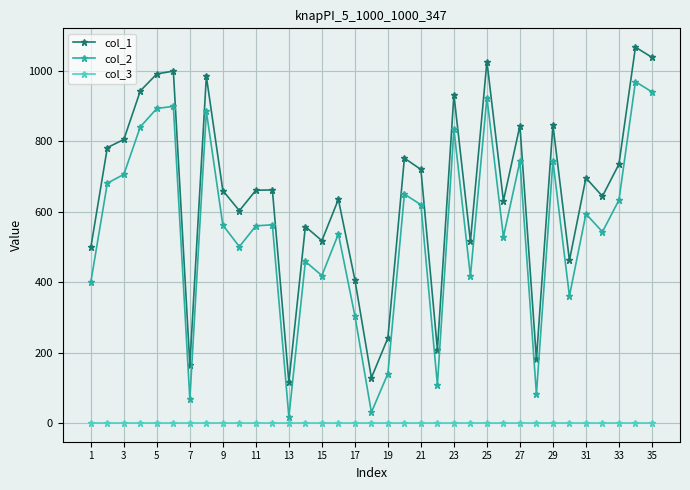

How many values in the col_2 series are below 562?

17